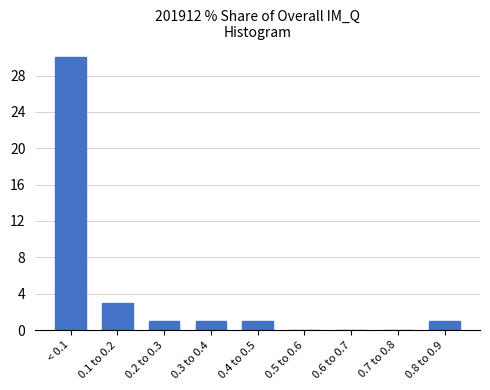

Reading left to right, extract all data points from this chart.

< 0.1=30	0.1 to 0.2=3	0.2 to 0.3=1	0.3 to 0.4=1	0.4 to 0.5=1	0.5 to 0.6=0	0.6 to 0.7=0	0.7 to 0.8=0	0.8 to 0.9=1